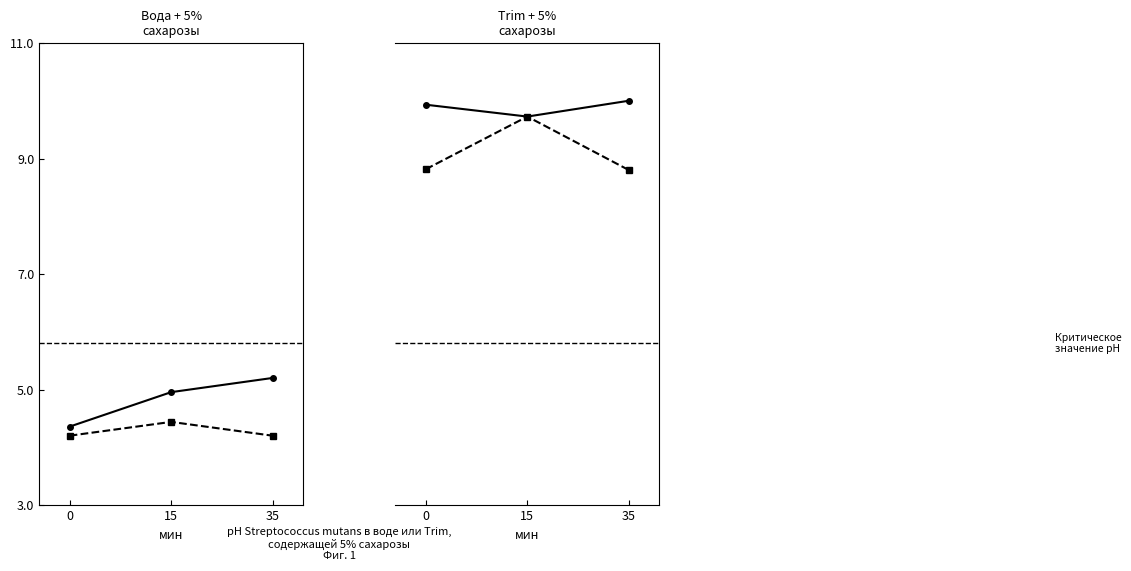

Does the chart display data point markers on the line(s)?

Yes